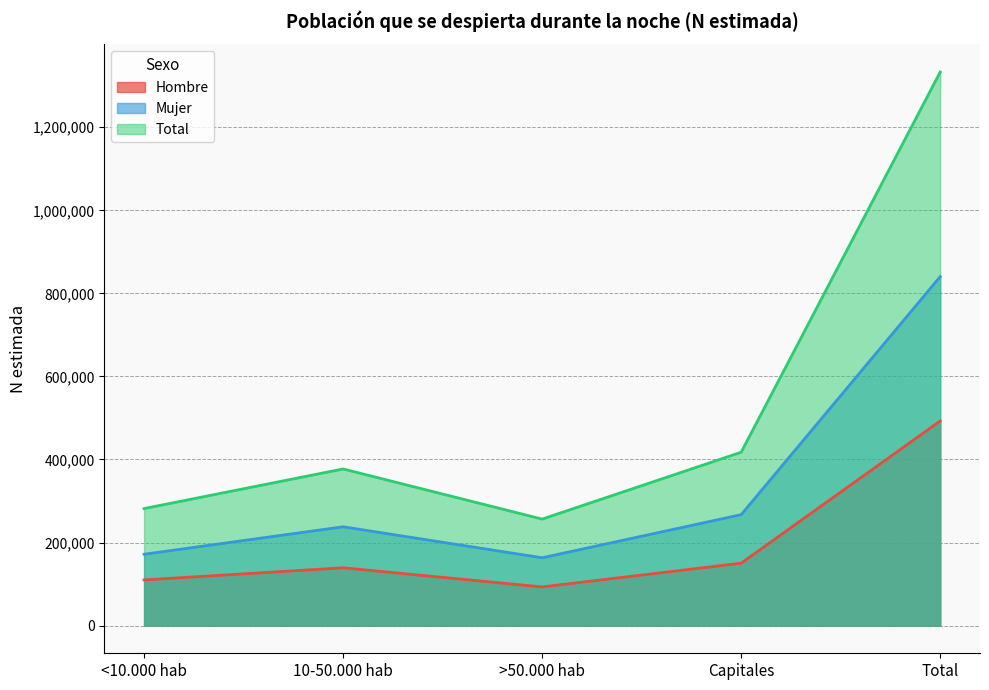

How many series are shown in this chart?

3